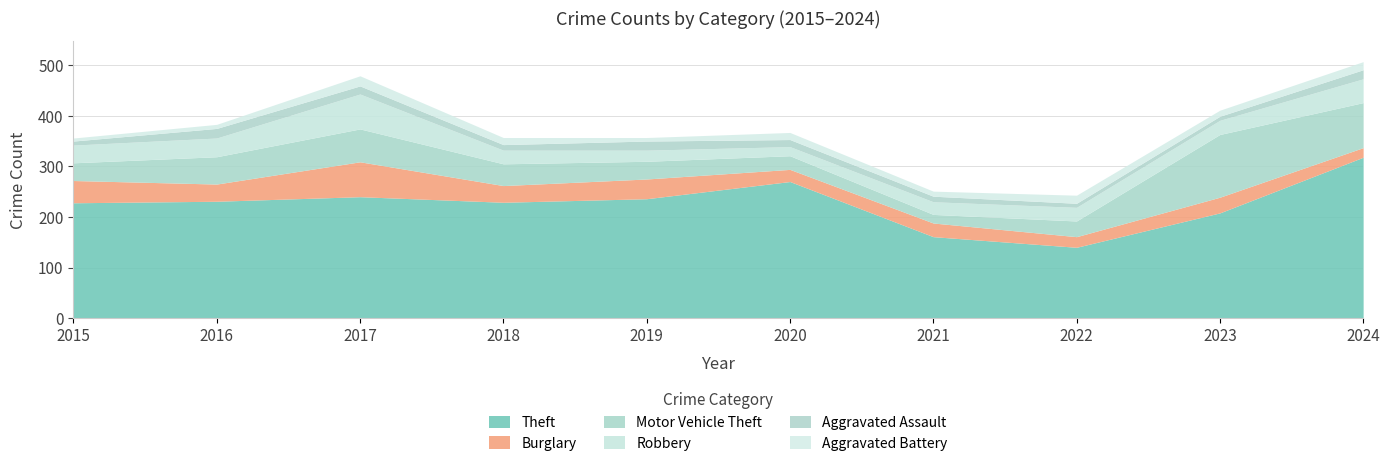

What is the difference between the highest and lowest values at 2021?

151